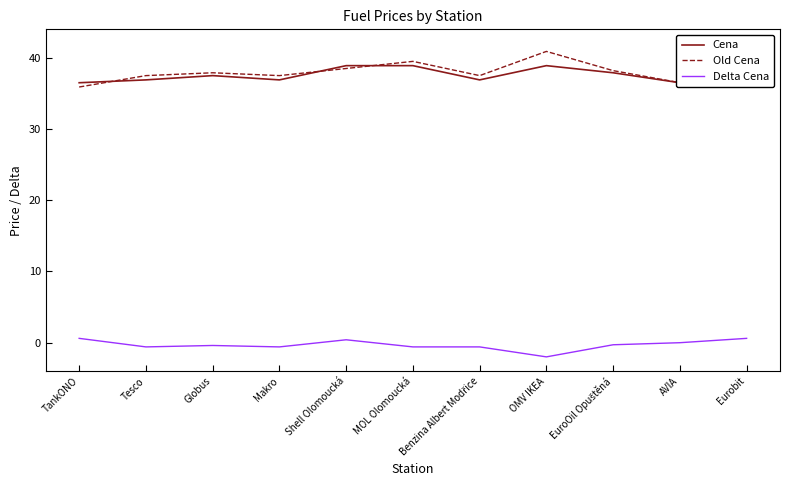

How many interior local peaks does the Cena series have?

2